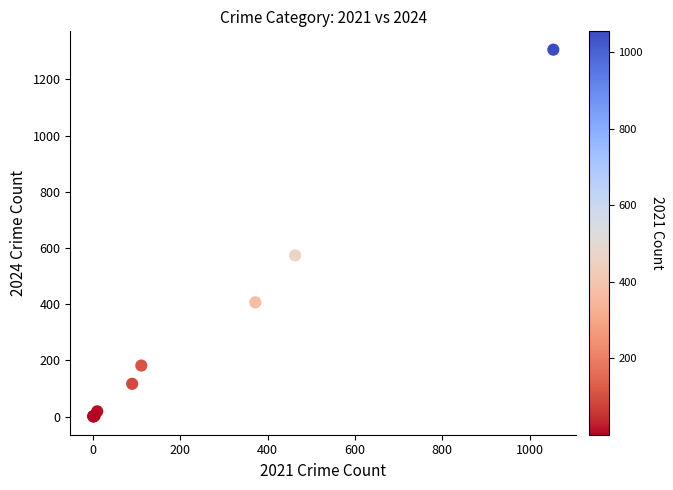

What Y value in the scatter plot is closest to 653?

574